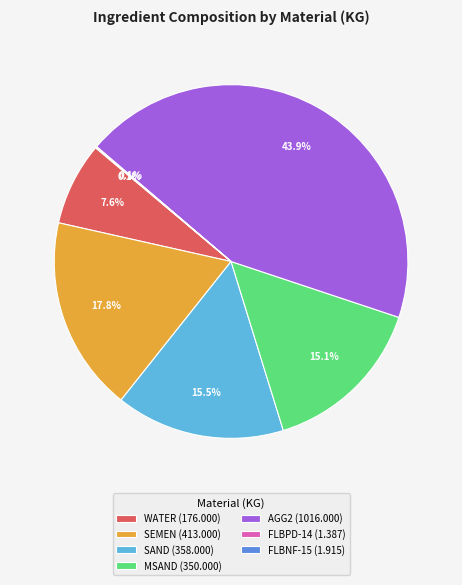

Between MSAND (350.000) and SEMEN (413.000), which is larger?

SEMEN (413.000)